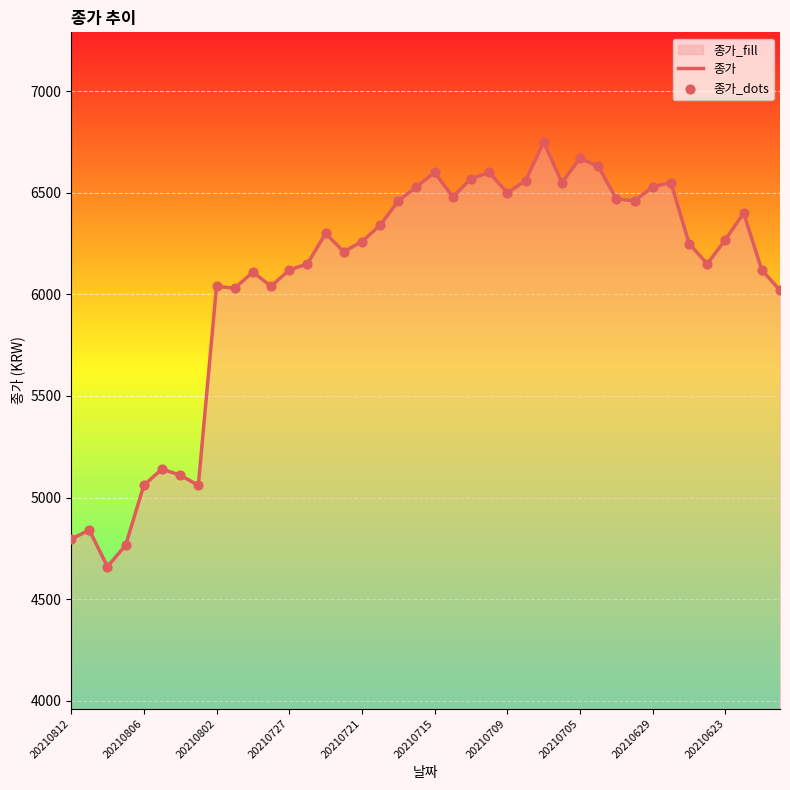

At which category is the sum across all series the highest?

26